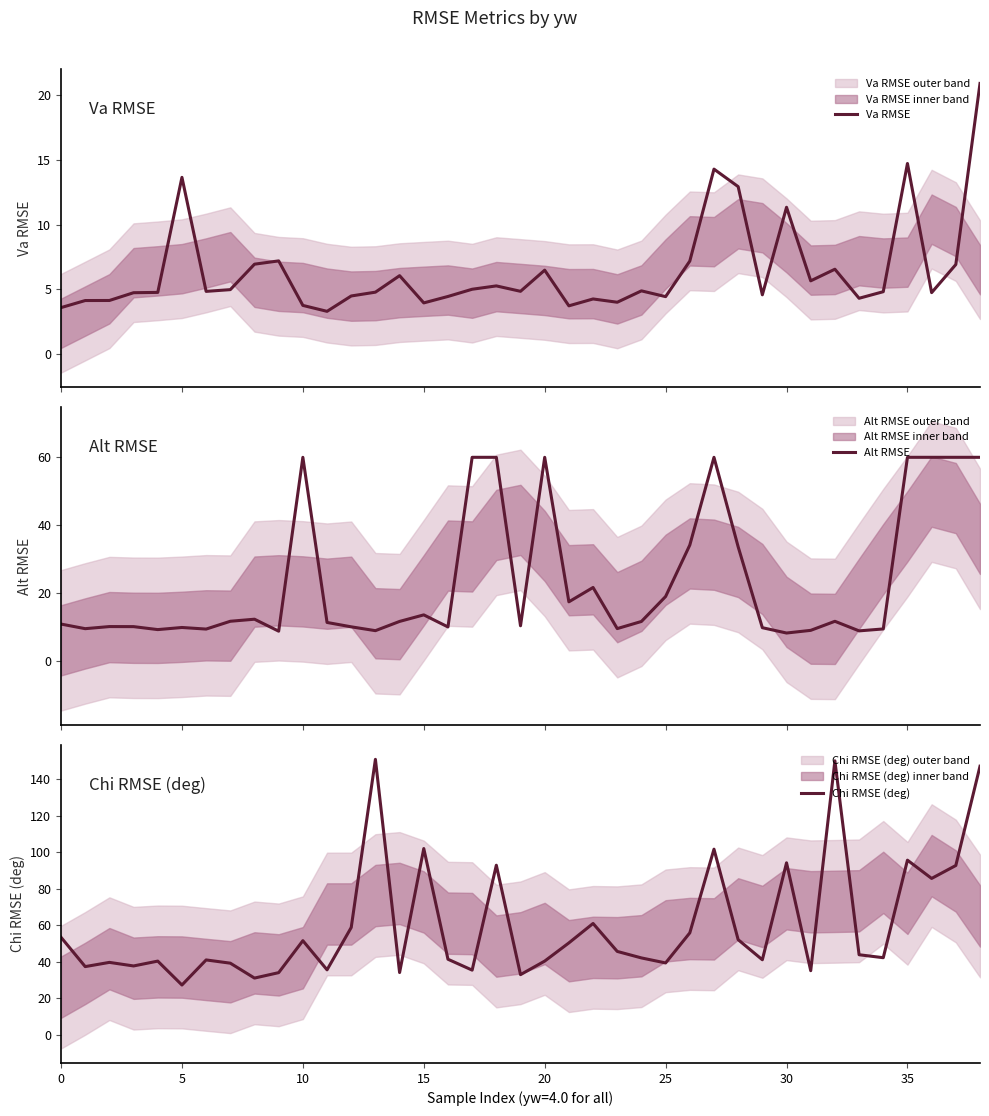

Which series changed the most between 15 and 37?

Alt RMSE